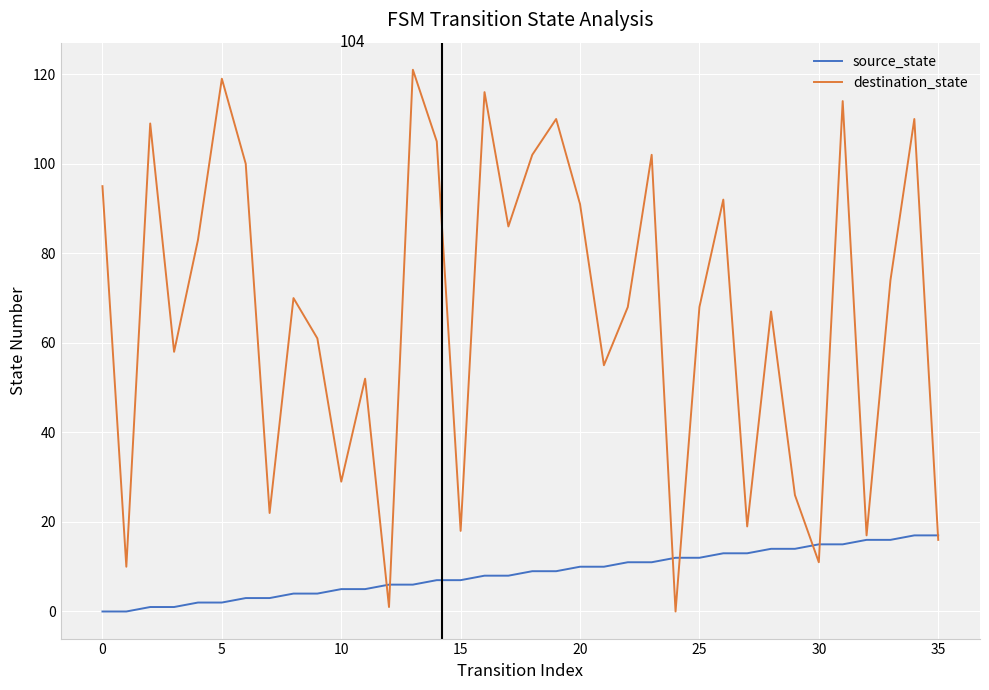

Reading left to right, list all the values displayed in this chart.

source_state: 0	0	1	1	2	2	3	3	4	4	5	5	6	6	7	7	8	8	9	9	10	10	11	11	12	12	13	13	14	14	15	15	16	16	17	17
destination_state: 95	10	109	58	83	119	100	22	70	61	29	52	1	121	105	18	116	86	102	110	91	55	68	102	0	68	92	19	67	26	11	114	17	74	110	16